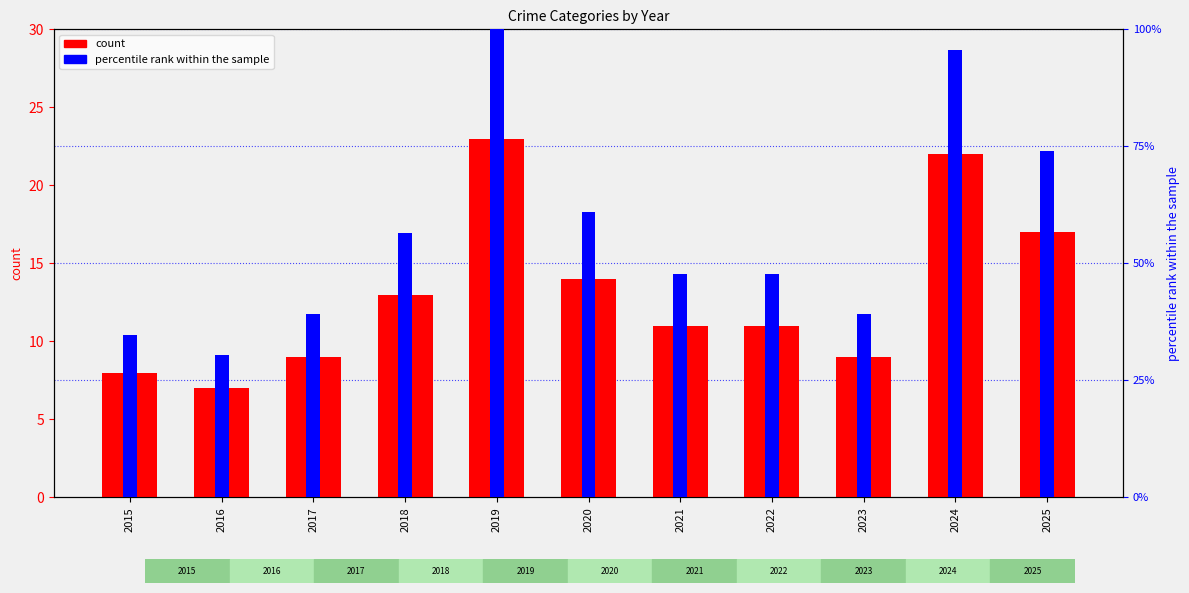

Reading left to right, extract all data points from this chart.

Total (count): 2015=8.0	2016=7.0	2017=9.0	2018=13.0	2019=23.0	2020=14.0	2021=11.0	2022=11.0	2023=9.0	2024=22.0	2025=17.0
percentile rank within the sample: 2015=34.8	2016=30.4	2017=39.1	2018=56.5	2019=100.0	2020=60.9	2021=47.8	2022=47.8	2023=39.1	2024=95.7	2025=73.9